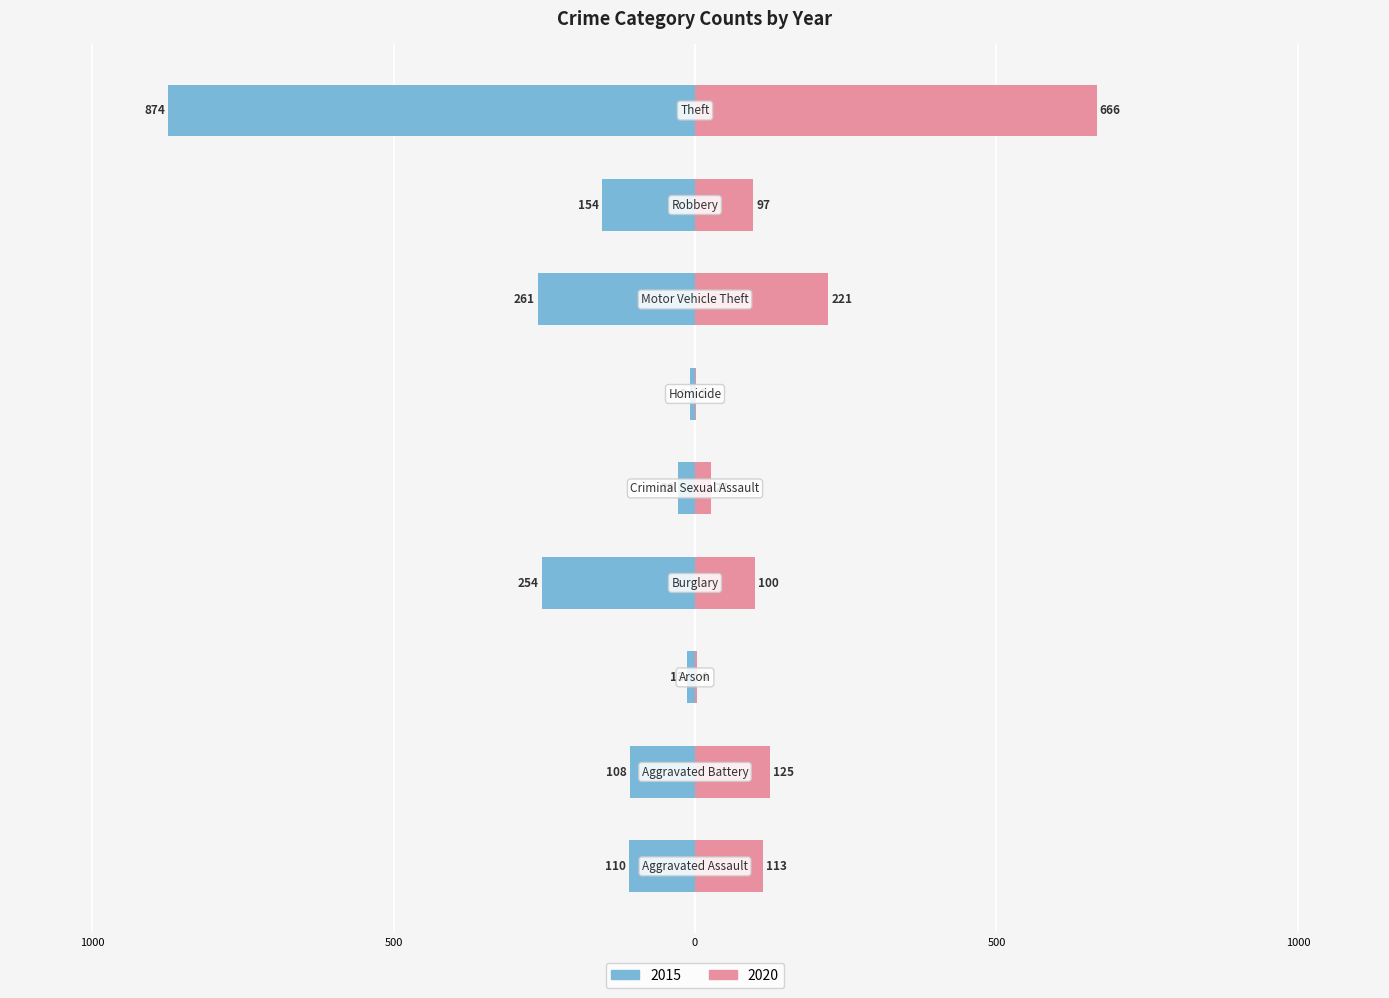

The value of 2020 at Arson is 4. True or false?

True